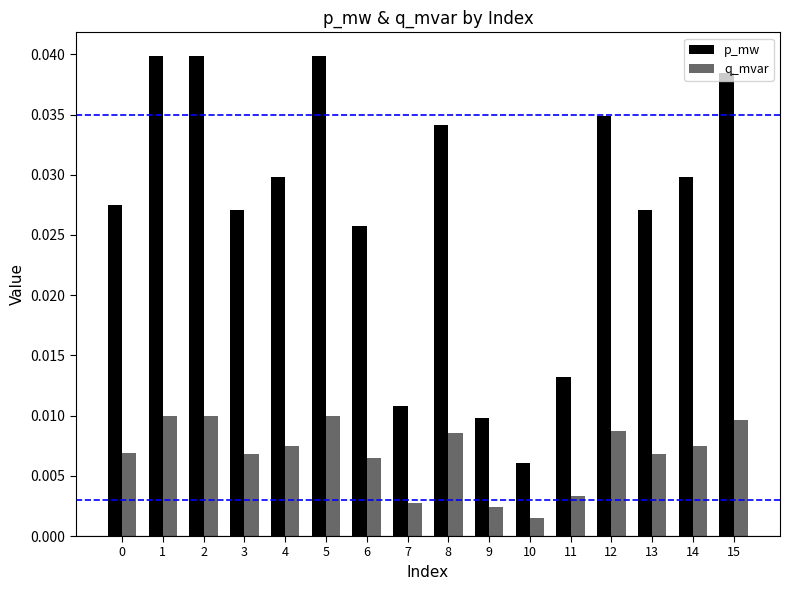

Which label corresponds to the smallest value in the chart?

10